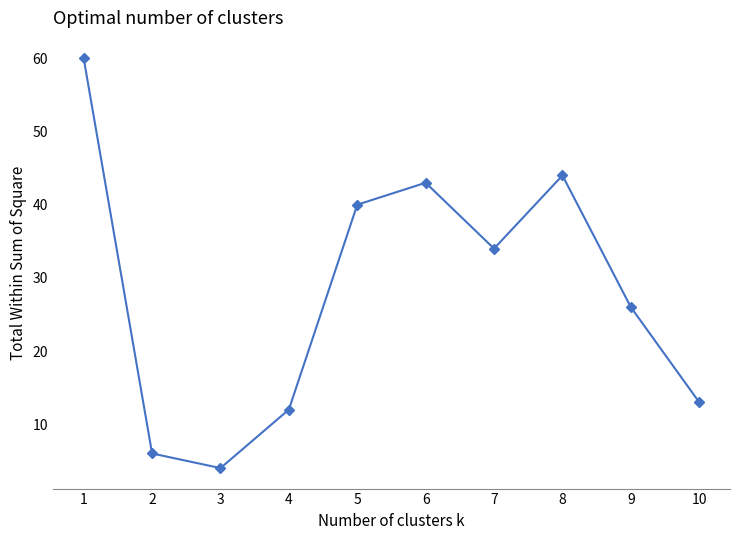

Is it true that the value at 3 is 1?

False